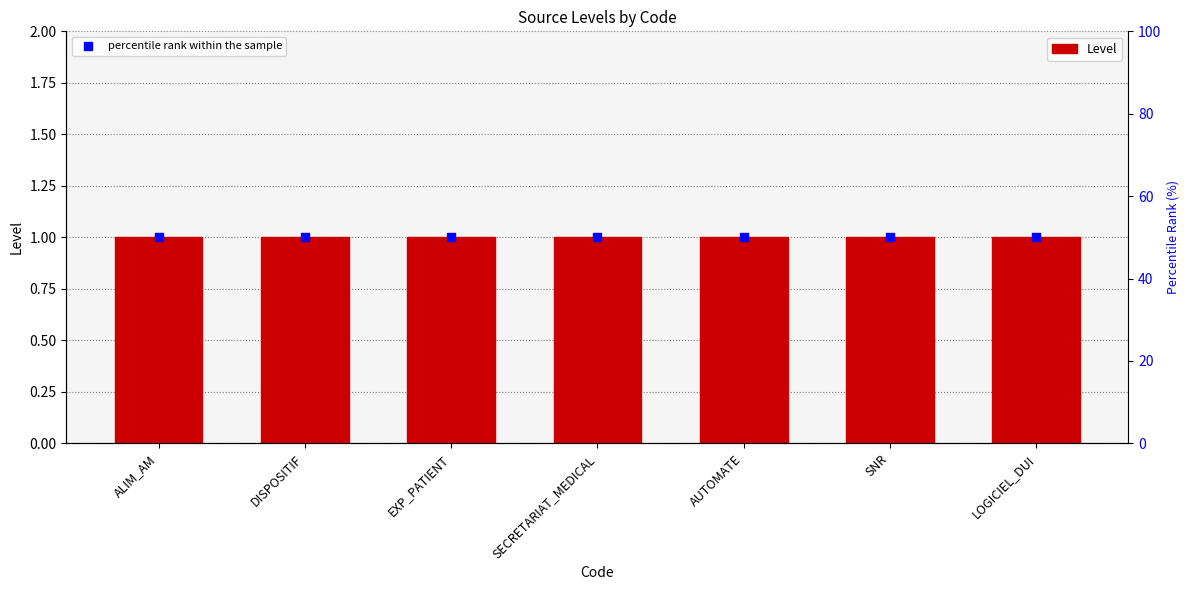

Which series has the largest Y range (max minus min)?

Level